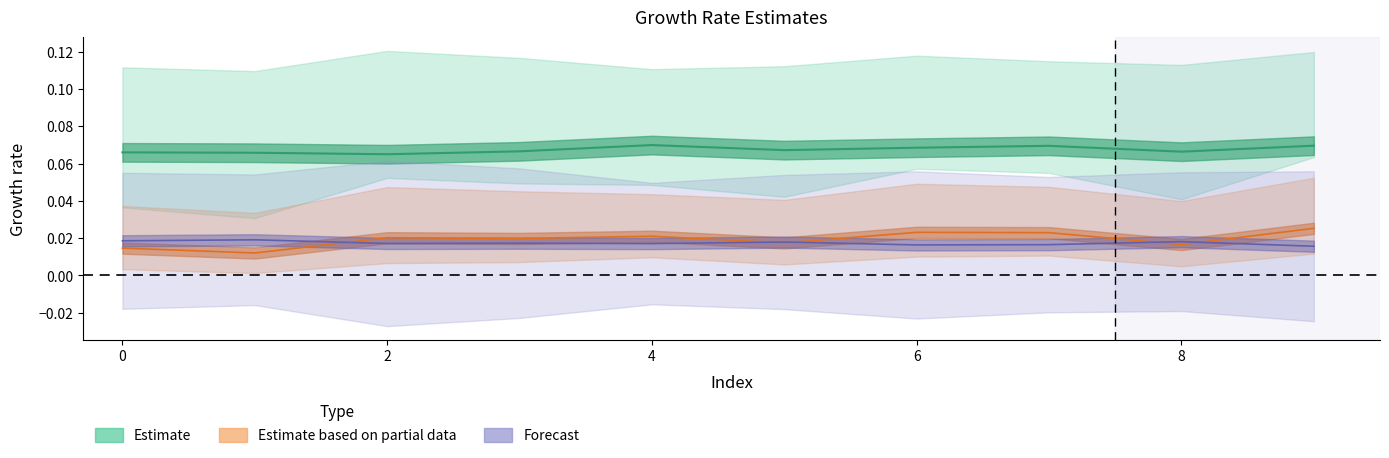

Reading left to right, what are all the values shown in this chart?

col_1: 0=0.0	1=0.0	2=0.0	3=0.0	4=0.0	5=0.0	6=0.0	7=0.0	8=0.0	9=0.0
col_2: 0=0.1	1=0.1	2=0.1	3=0.1	4=0.1	5=0.1	6=0.1	7=0.1	8=0.1	9=0.1
col_5: 0=0.0	1=0.0	2=0.0	3=0.0	4=0.0	5=0.0	6=0.0	7=0.0	8=0.0	9=0.0